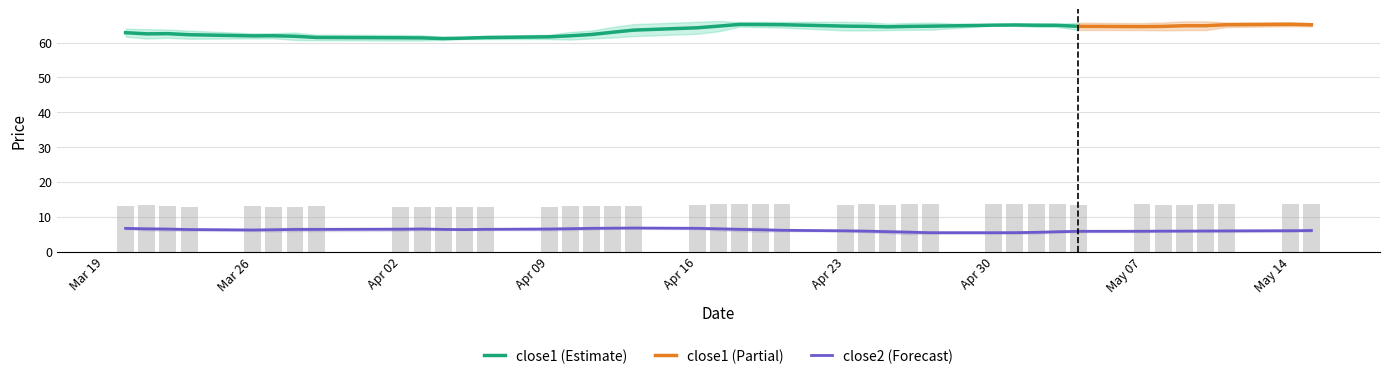

How many data points are less than 13?

12